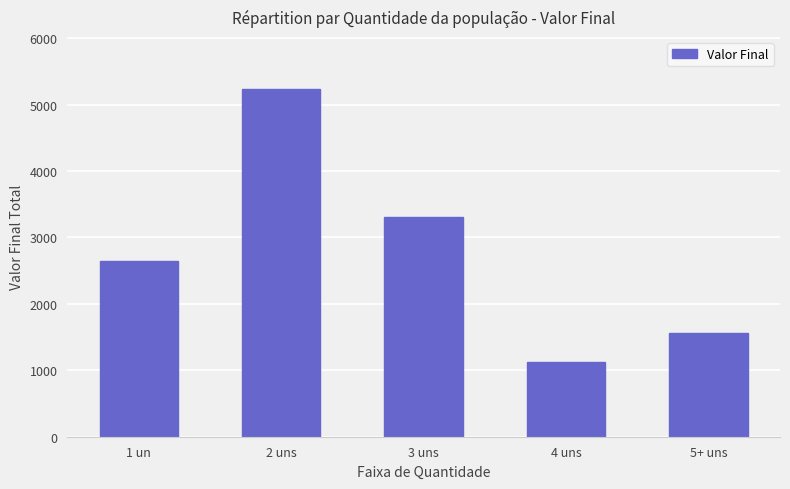

How many values are between 1555 and 3312?

3